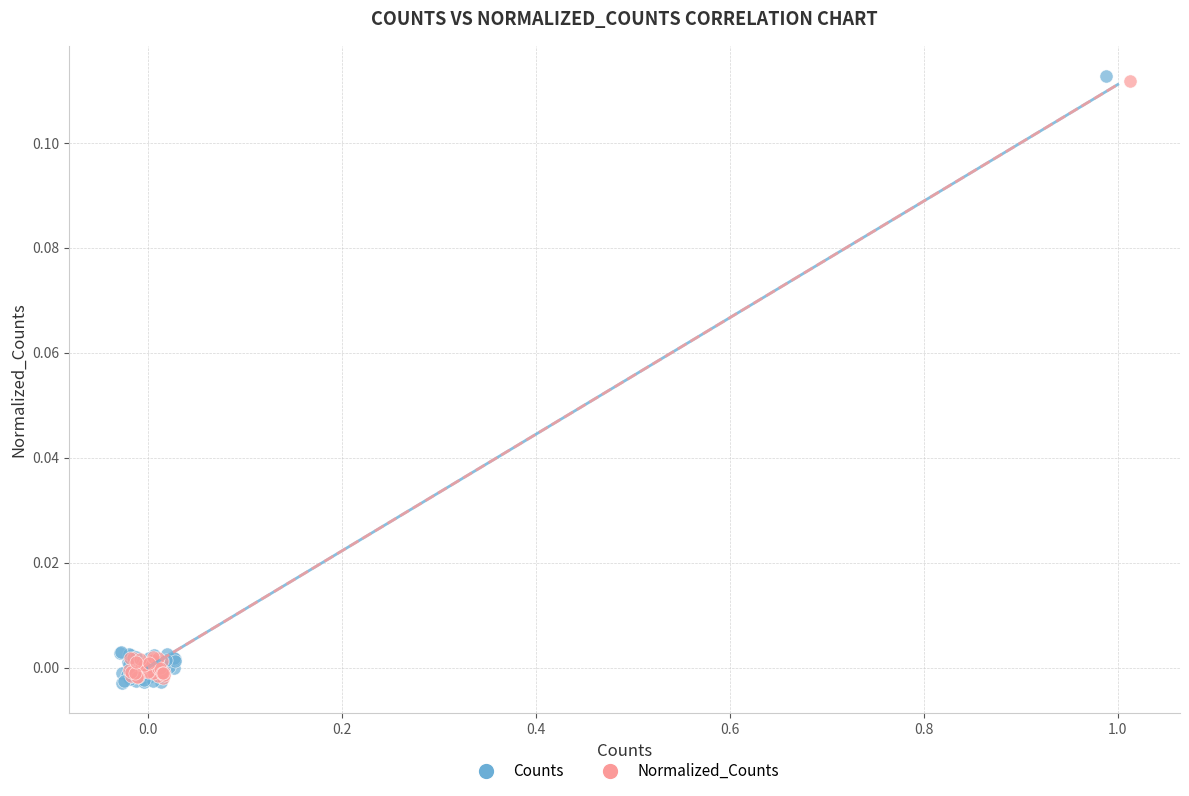

Which series has the largest Y range (max minus min)?

Counts